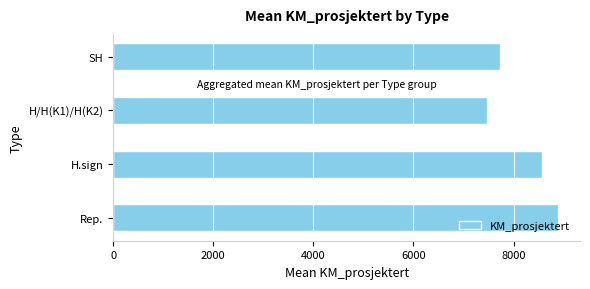

What is the sum of all values?

32668.0